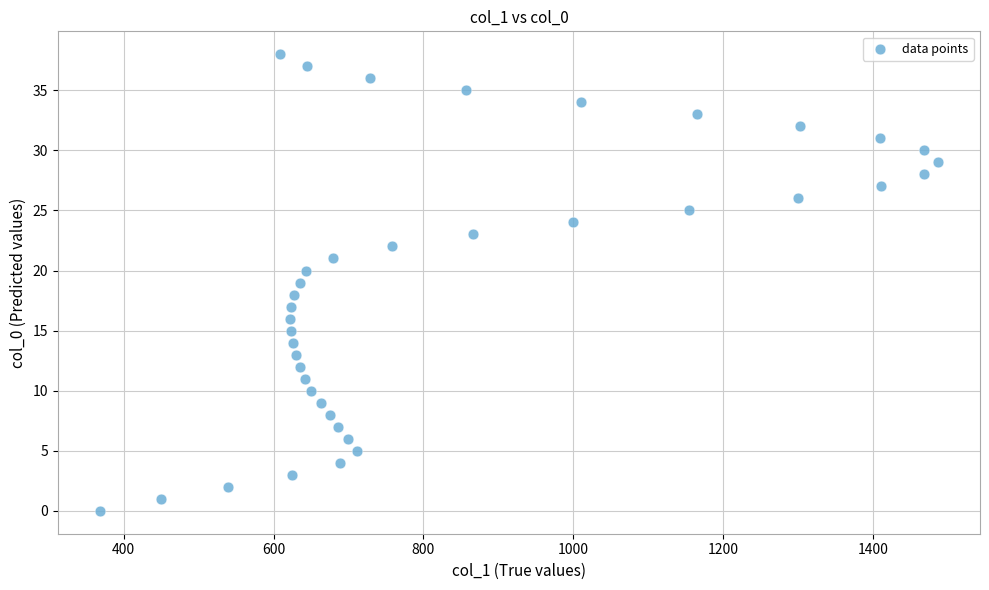

What is the range of Y values (max minus min)?

38